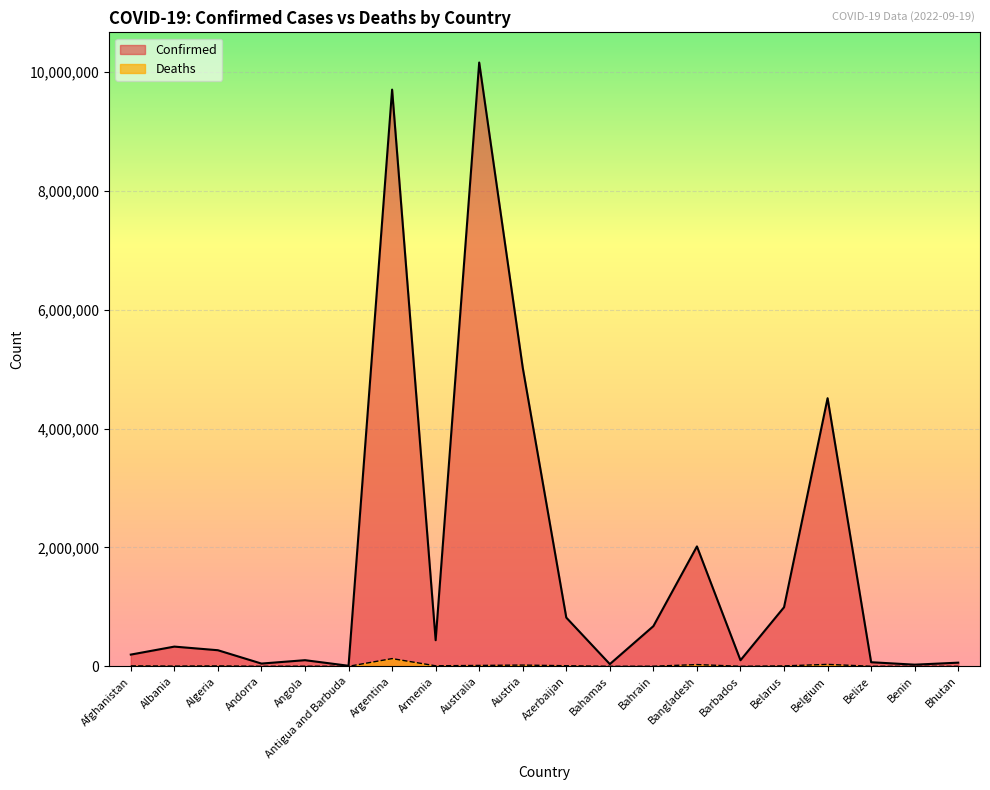

How many categories are shown in the chart?

20